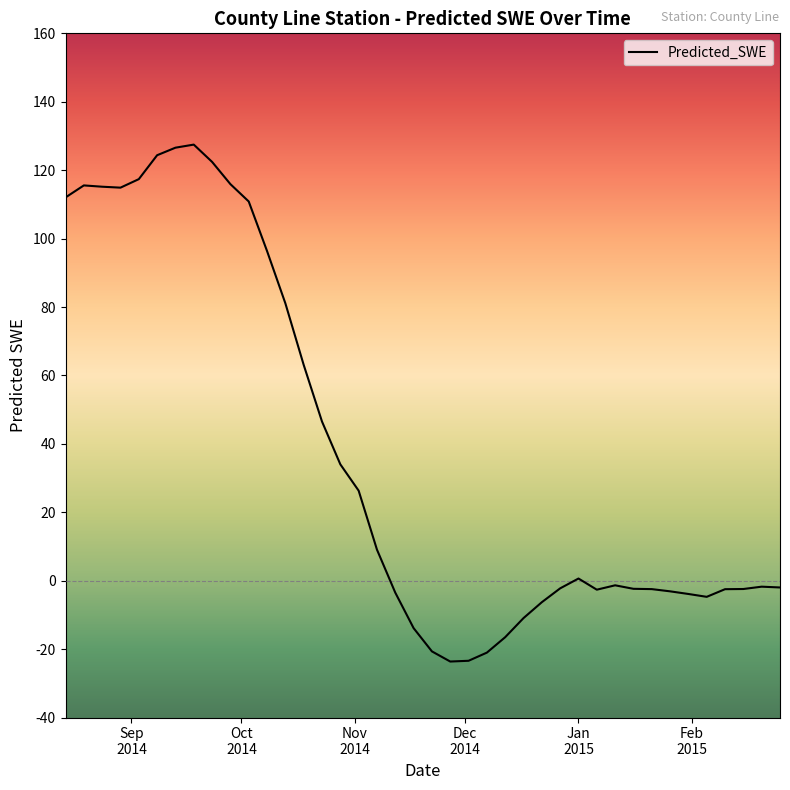

What is the minimum value shown in the chart?

-23.6